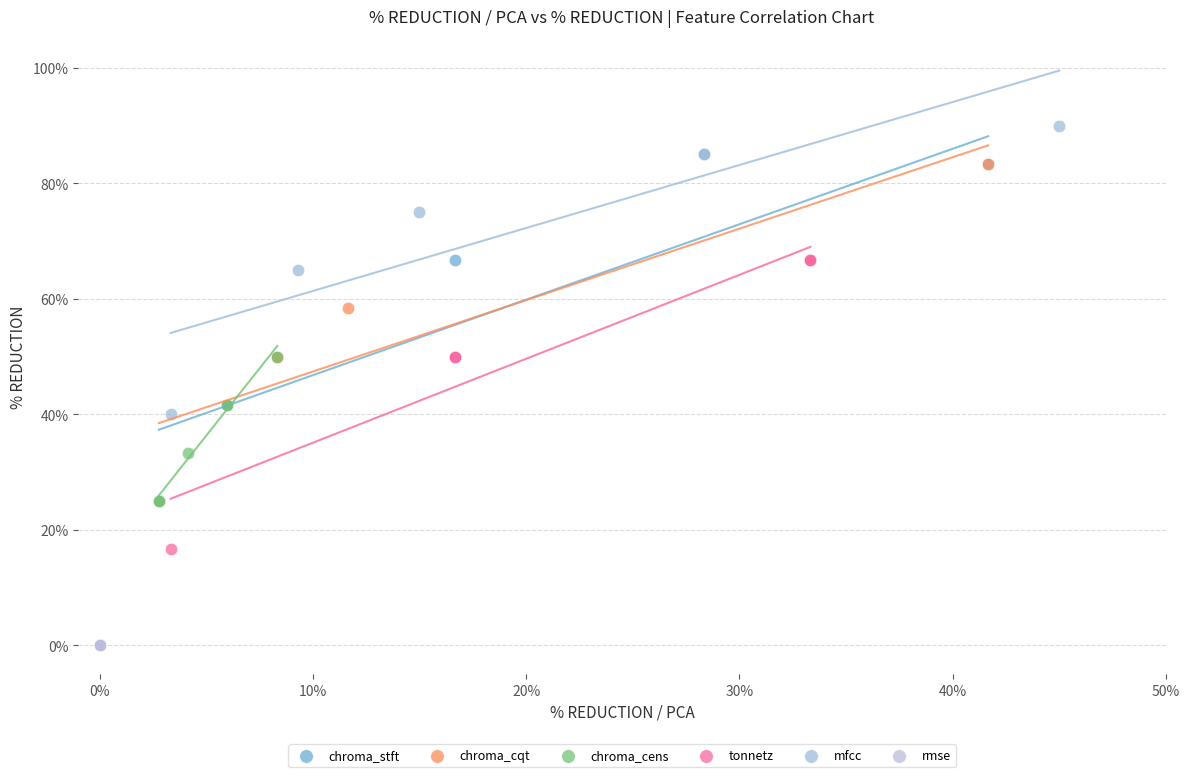

Which series reaches the minimum Y coordinate?

rmse